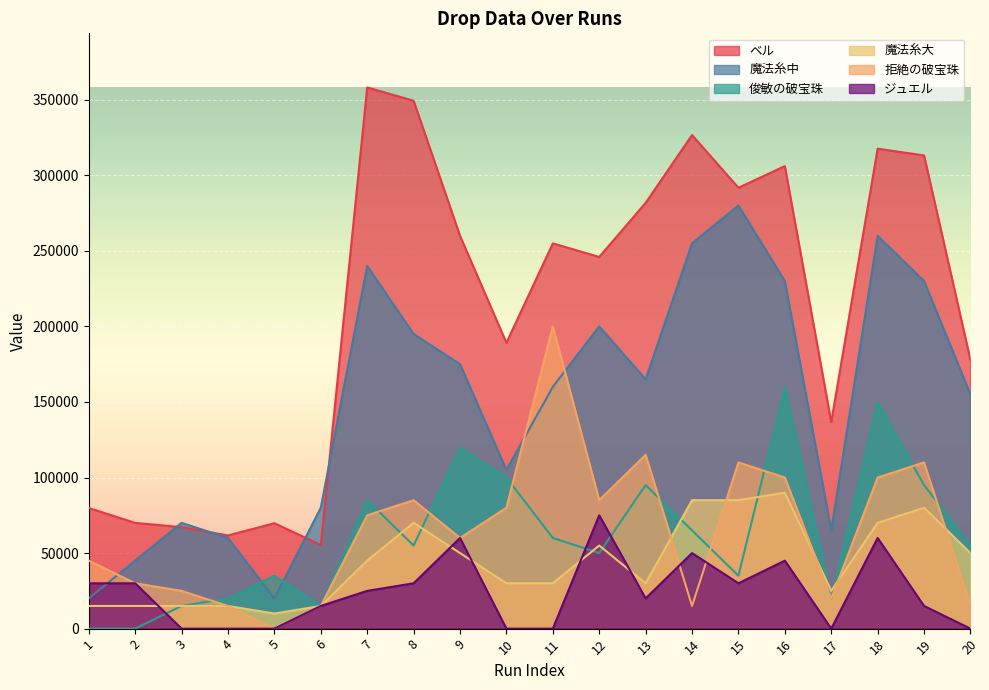

Is it true that 魔法糸中 equals 260226 at 13?

False